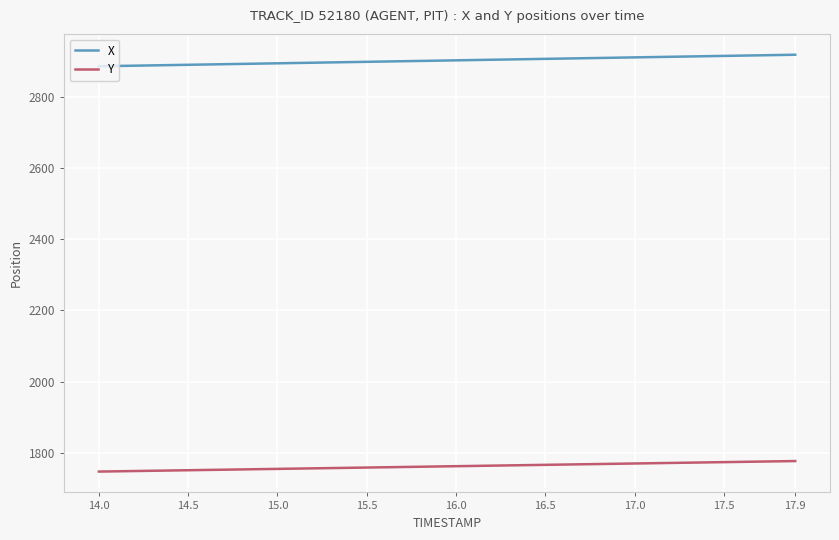

What is the maximum value for Y?

1777.6